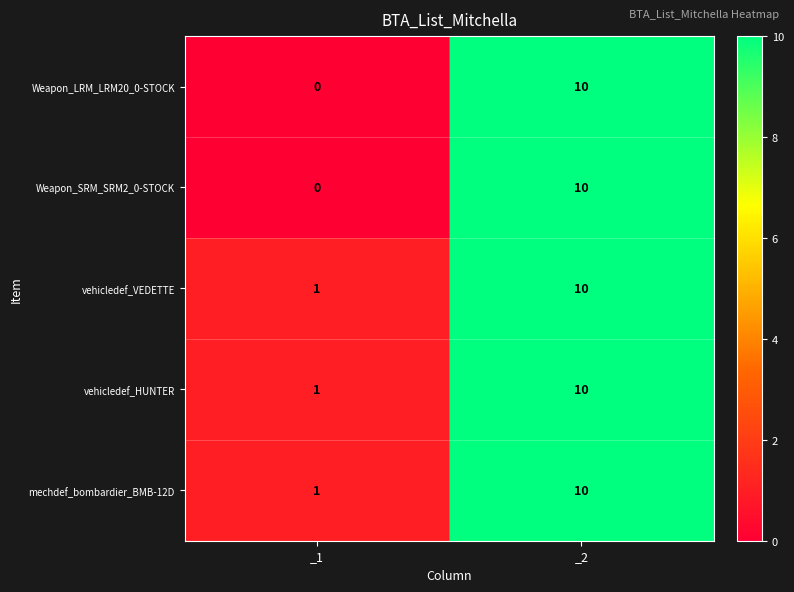

At which label is vehicledef_VEDETTE closest to 5?

_1